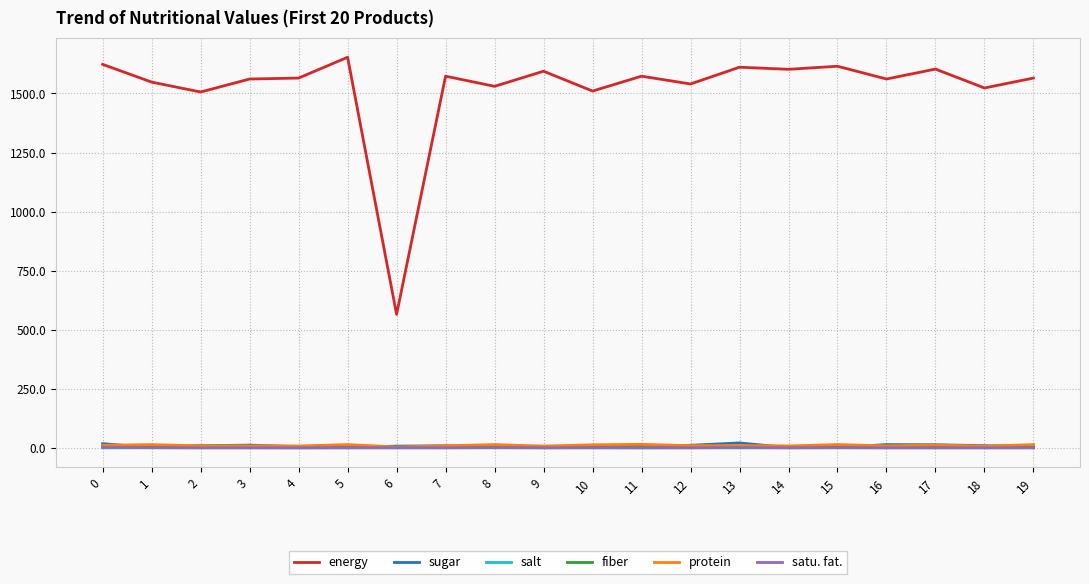

What is the sum of all salt values?

3.3